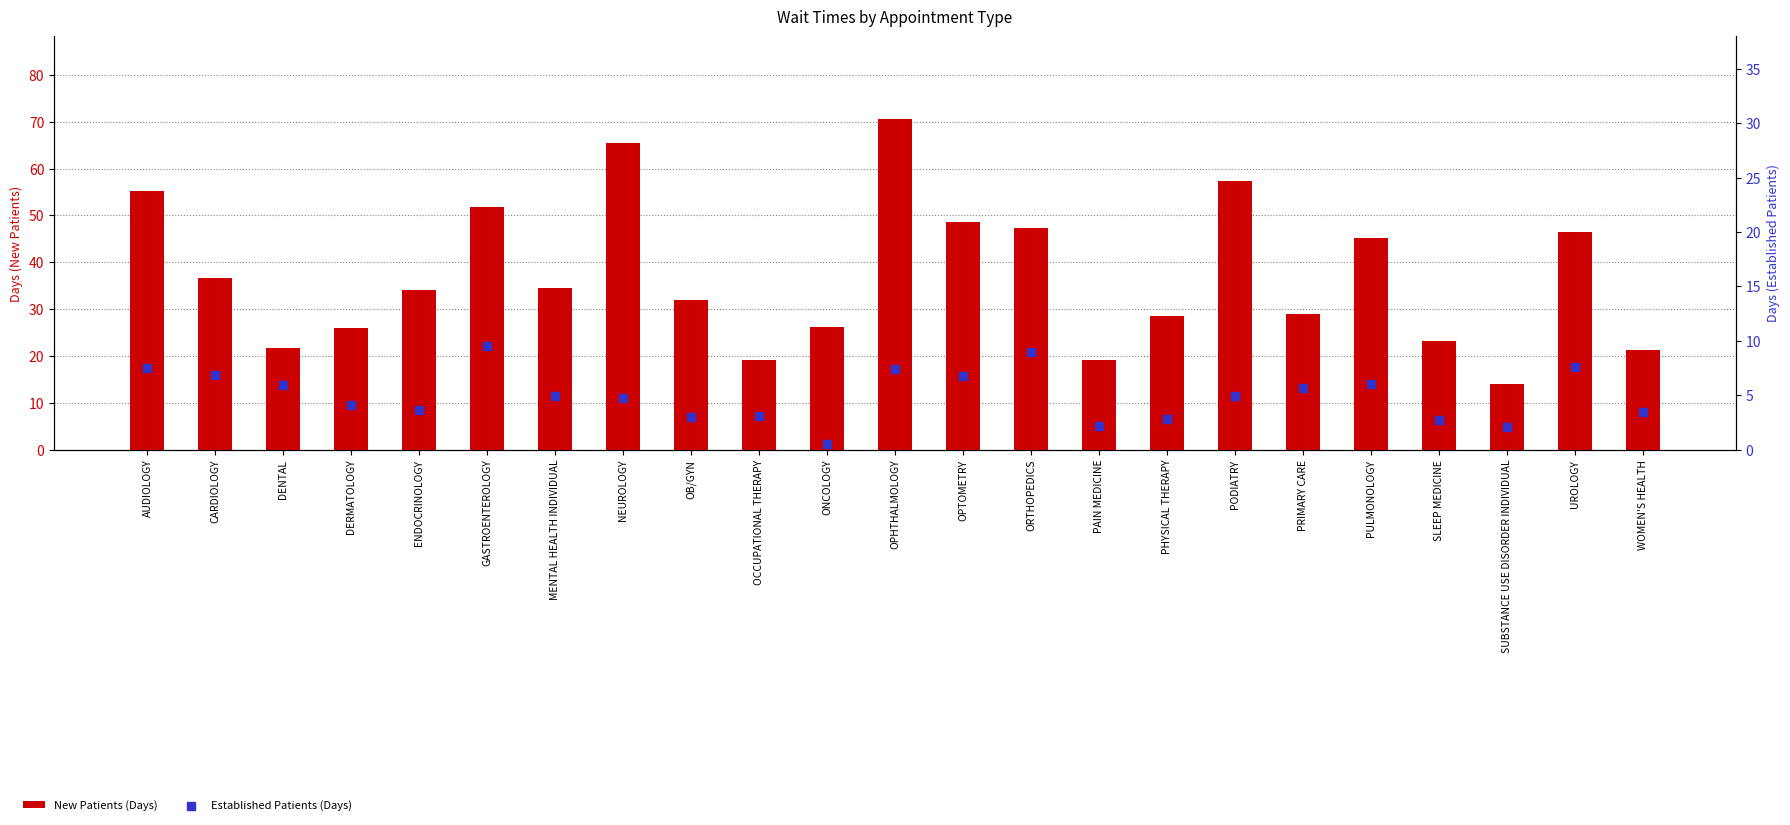

At how many categories does at least one series exceed 59?

2